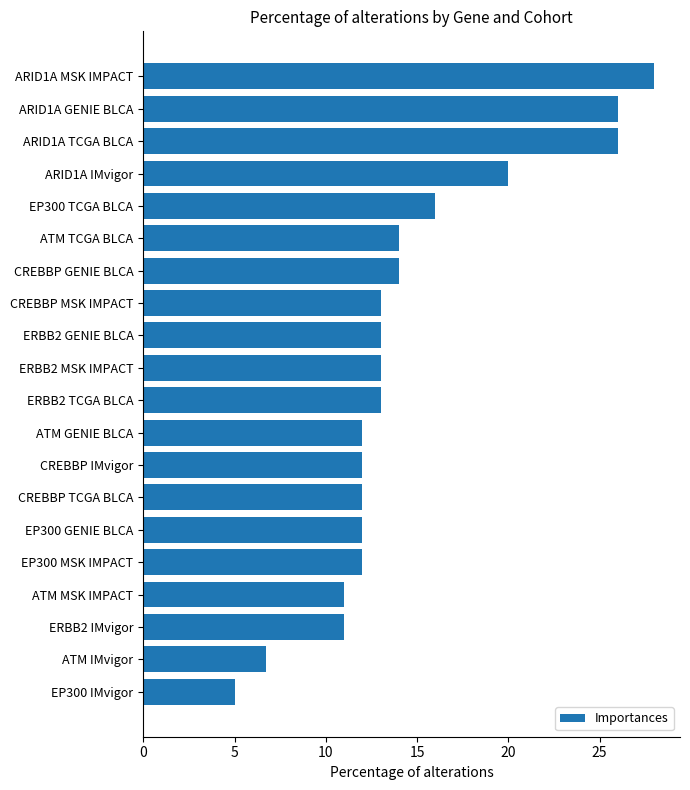

Where is the data nearest to the value 16?

EP300 TCGA BLCA